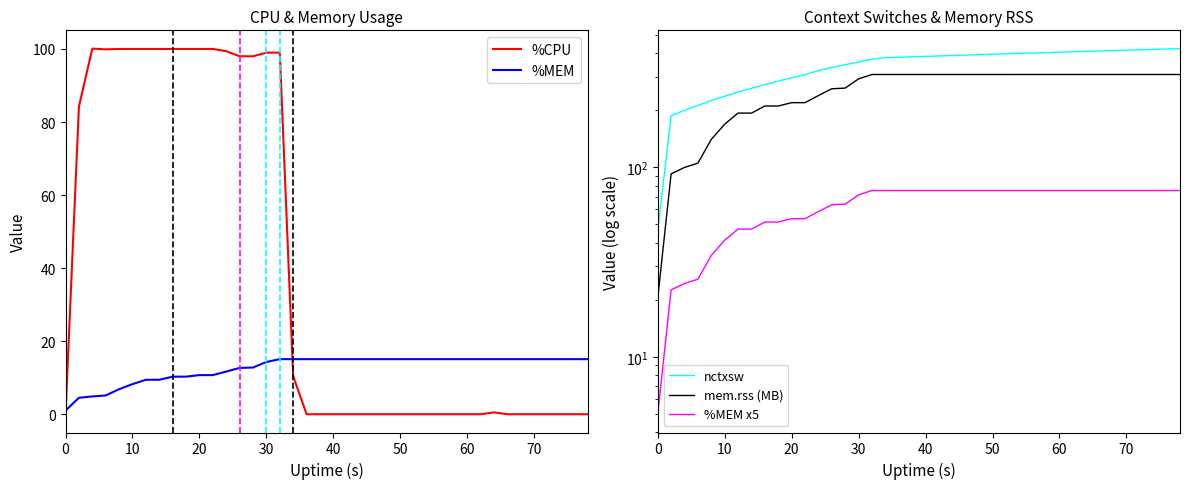

Which series ends up on top after the final intersection of %CPU and %MEM?

%MEM